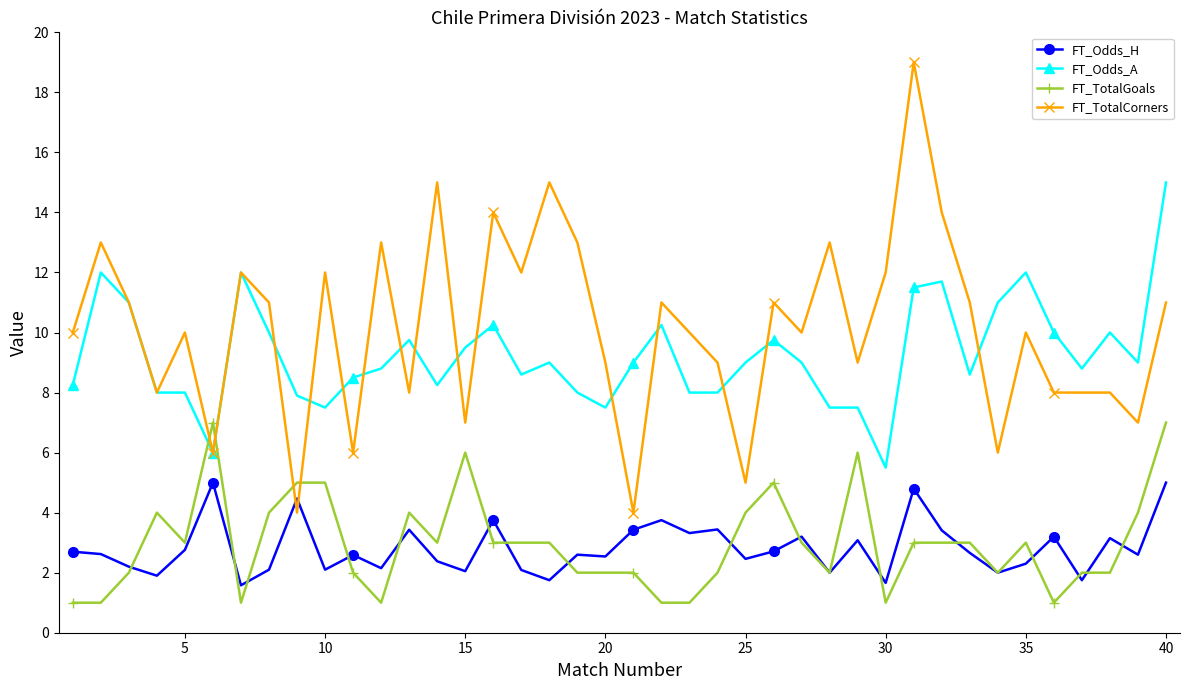

Which series has the widest spread of values?

FT_TotalCorners